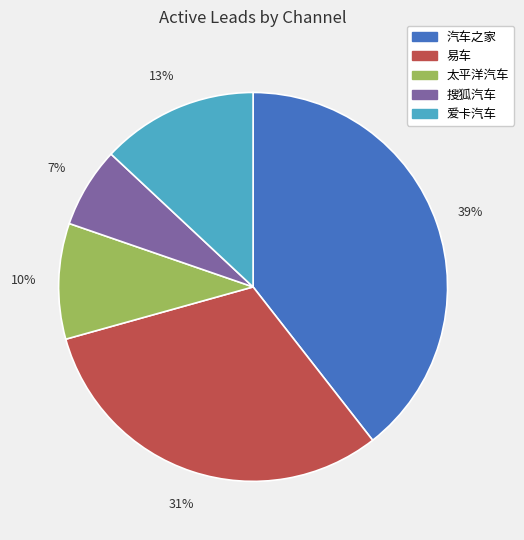

How many segments does this pie chart have?

5